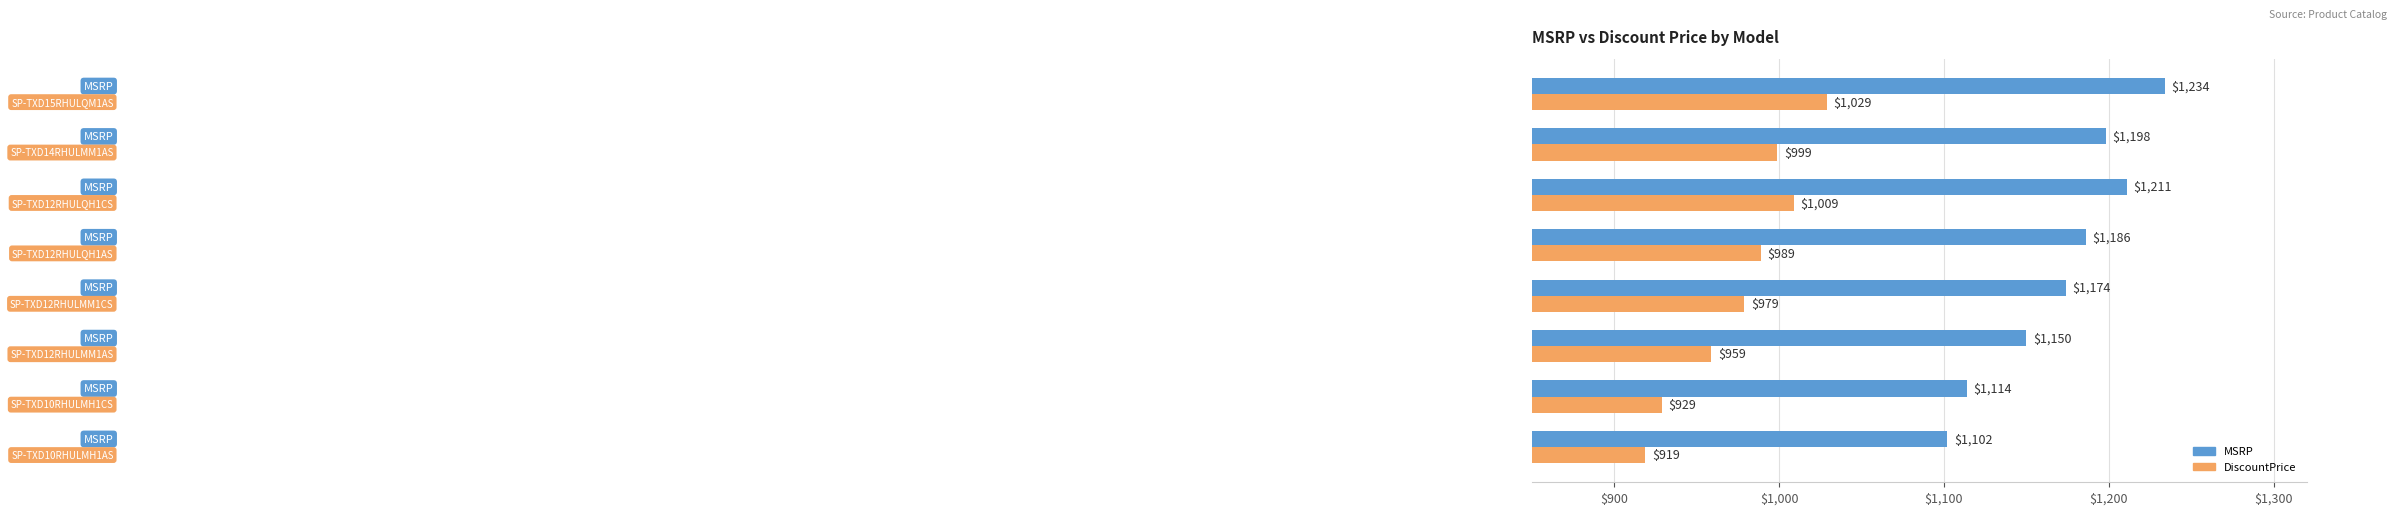

How many data points does each series have?

8